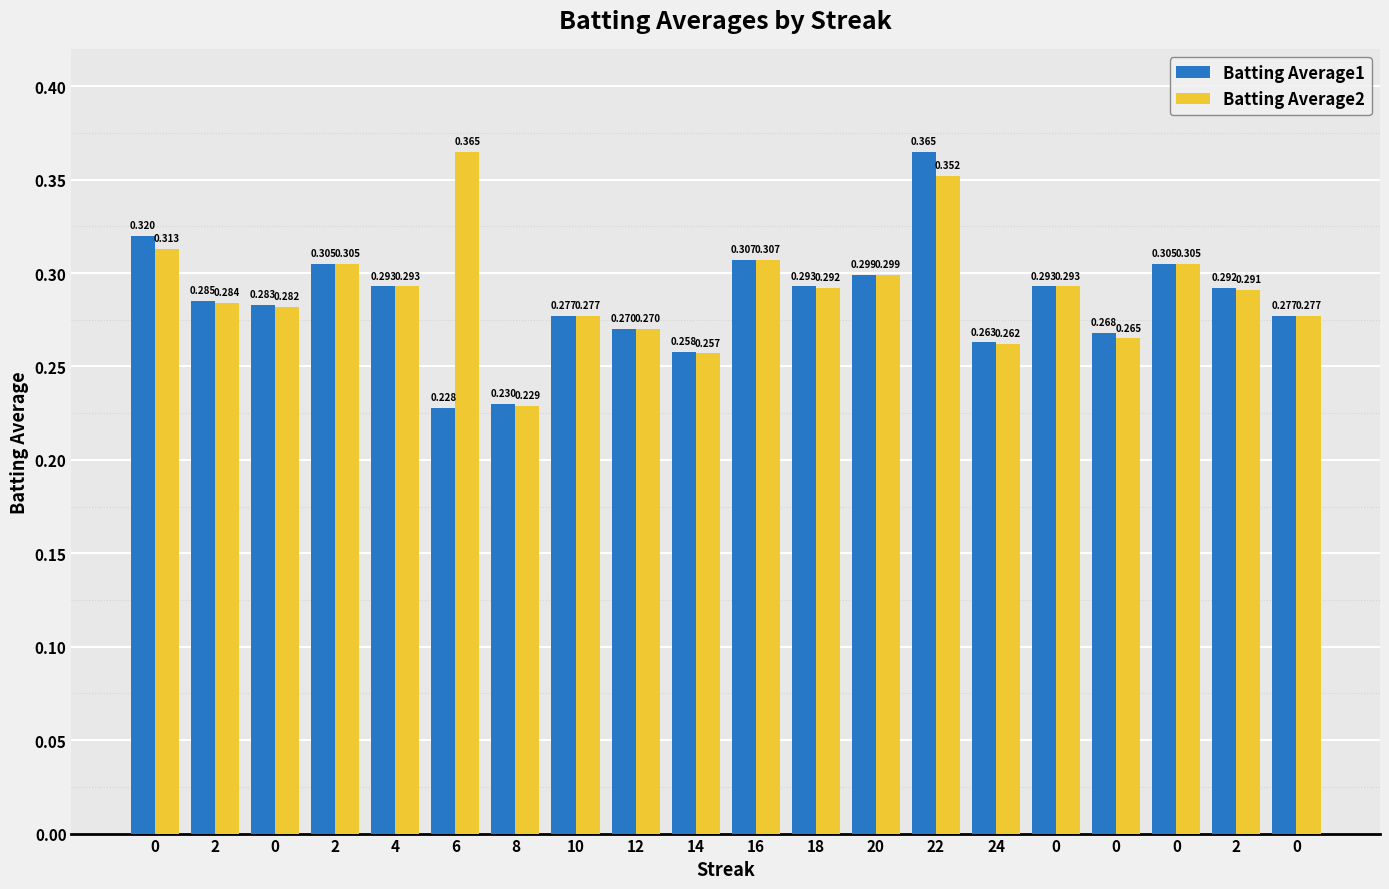

What is the sum of the Batting Average2 values at 2 and 20?

0.6